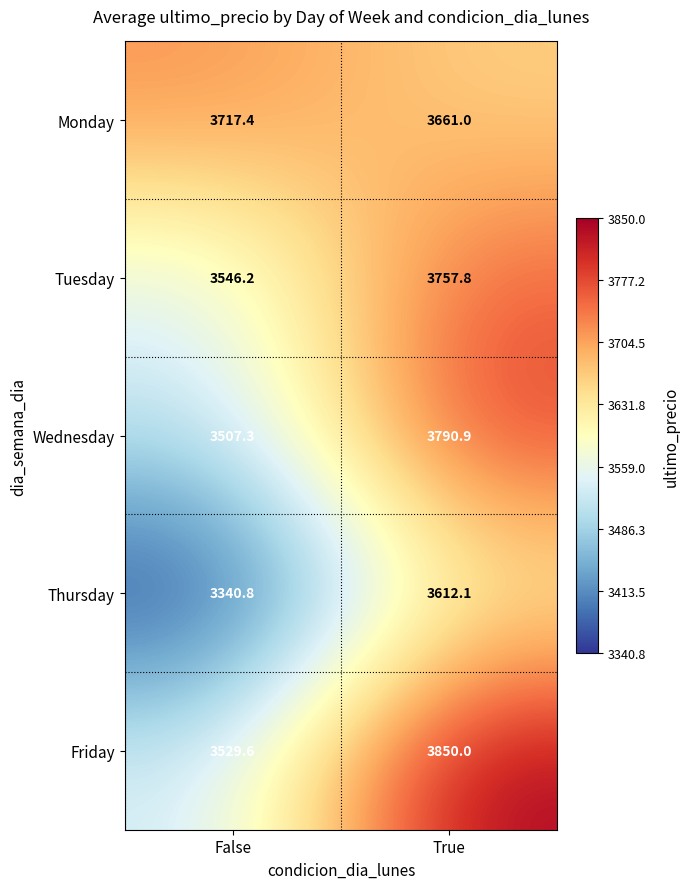

Where is Friday nearest to the value 3689?

False